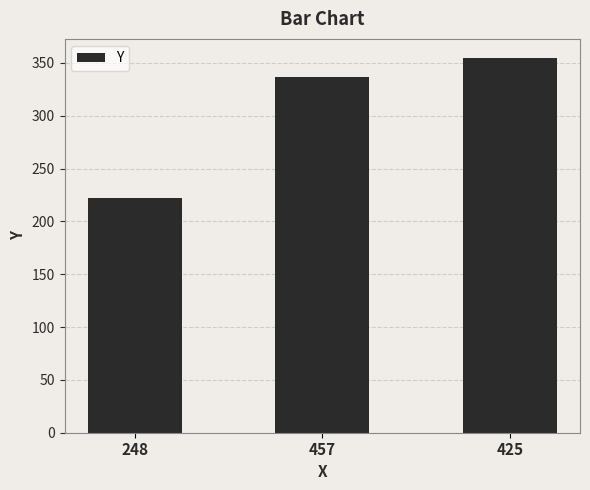

Count the values in the range 222 to 355.

3